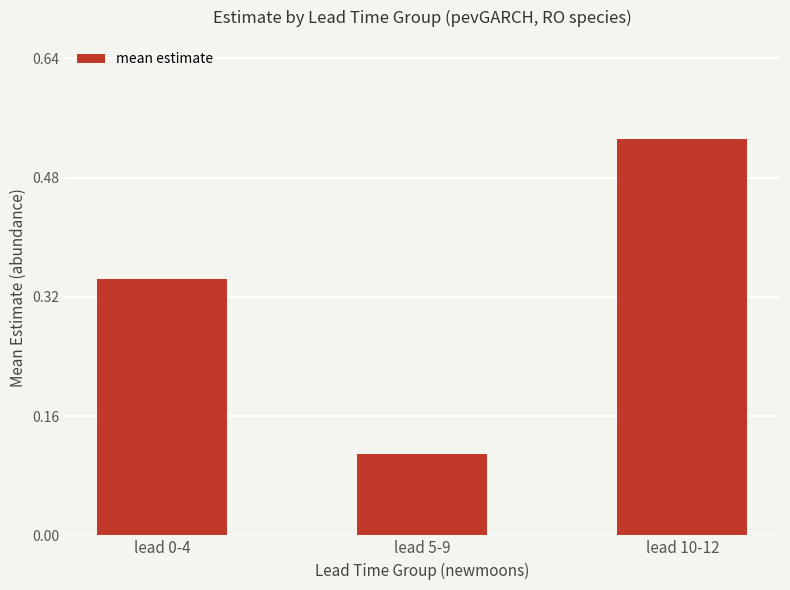

What is the label of the 1st bar from the right?

lead 10-12